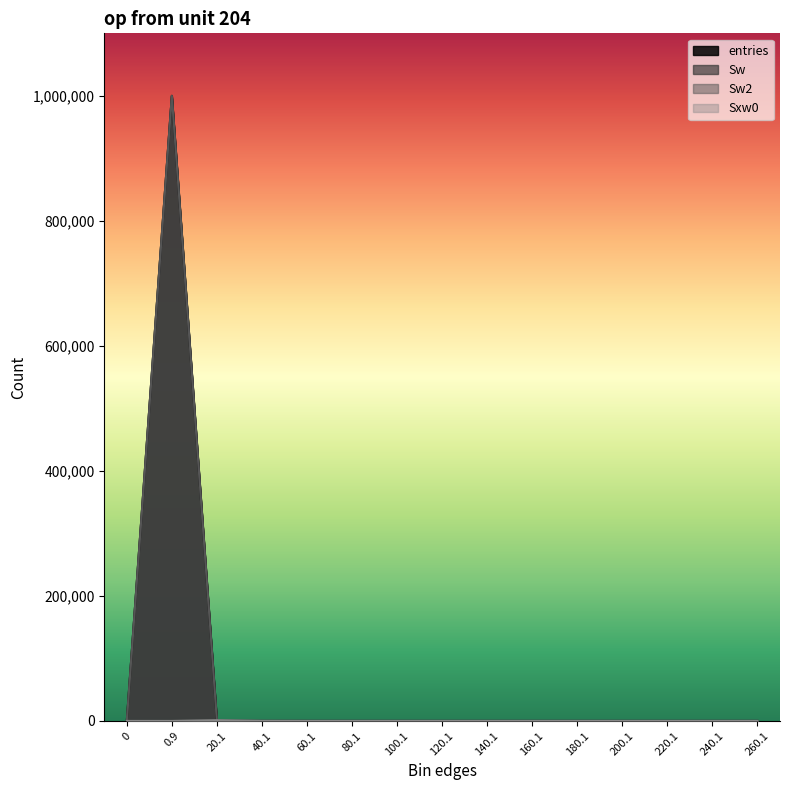

Is it true that Sxw0 equals 1212 at 20.1?

True